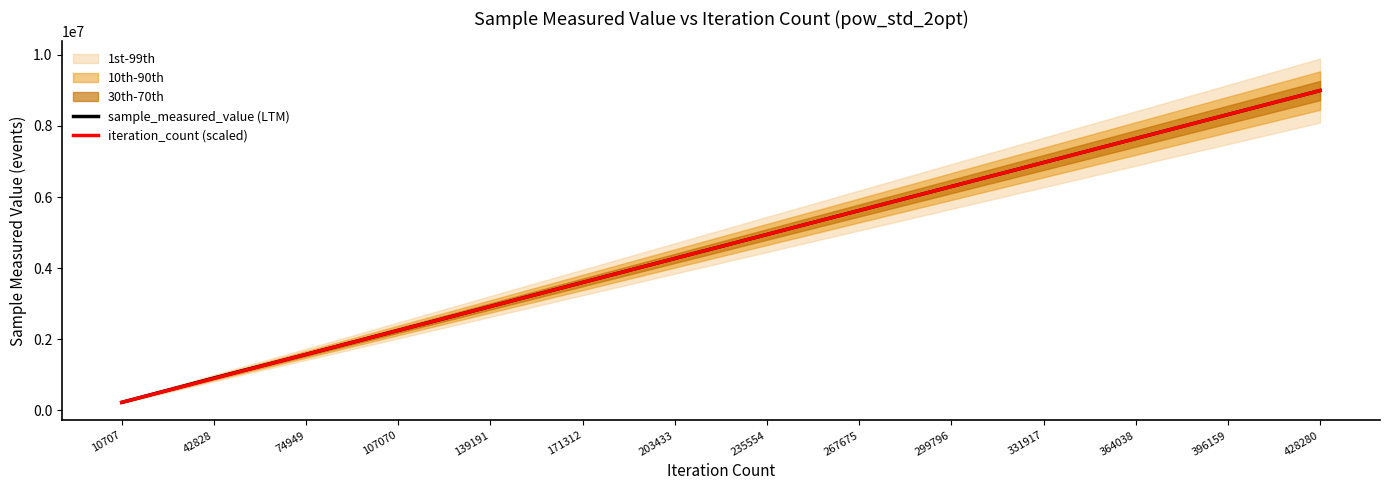

Rank the series by their maximum value, from highest to lowest.

sample_measured_value (LTM), iteration_count (scaled)